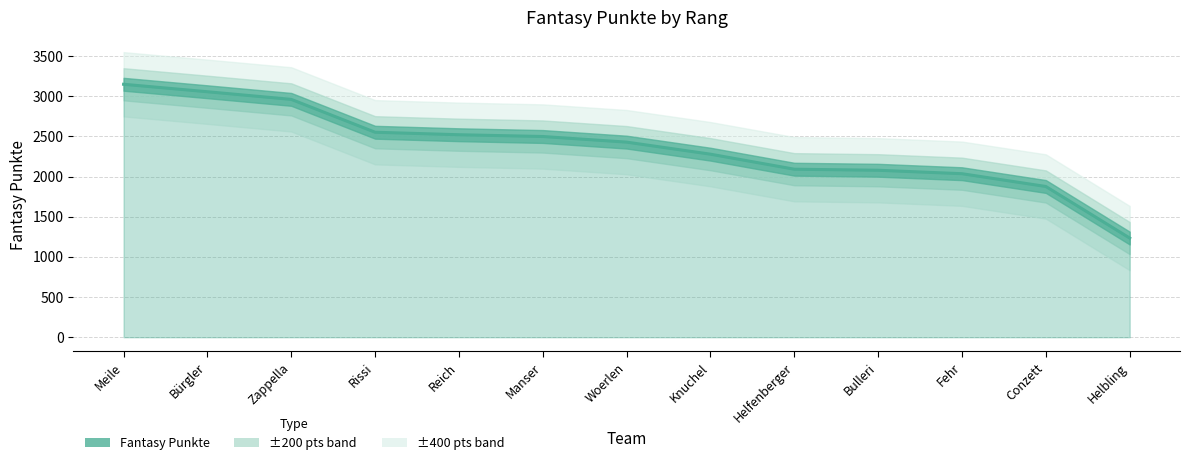

Does the chart display data point markers on the line(s)?

No